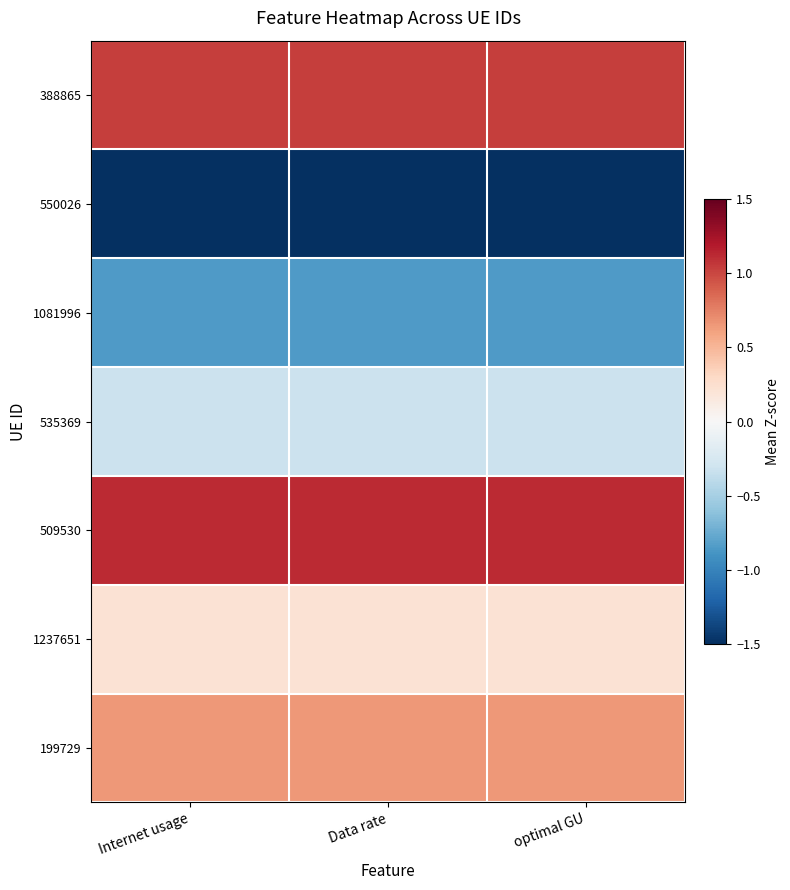

List the series in order of their peak value, lowest first.

550026, 1081996, 535369, 1237651, 199729, 388865, 509530